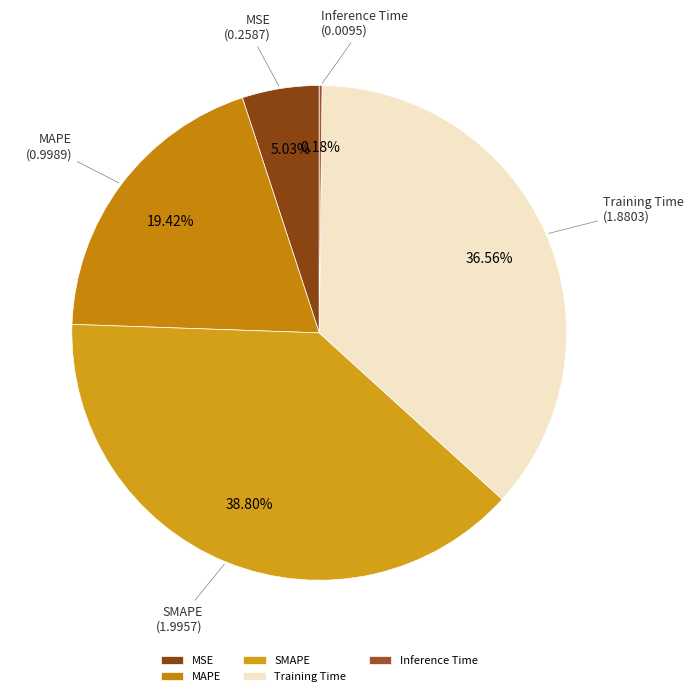

Which category has the biggest portion of the pie?

SMAPE